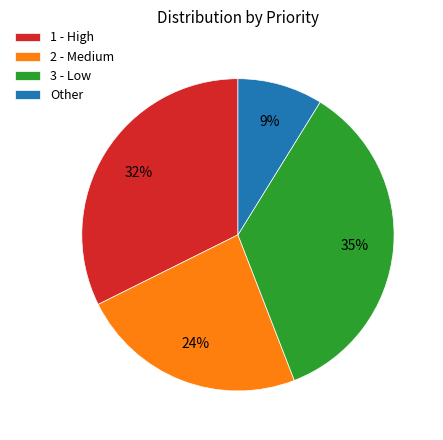

What percentage is the Other slice, to the nearest percent?

9%